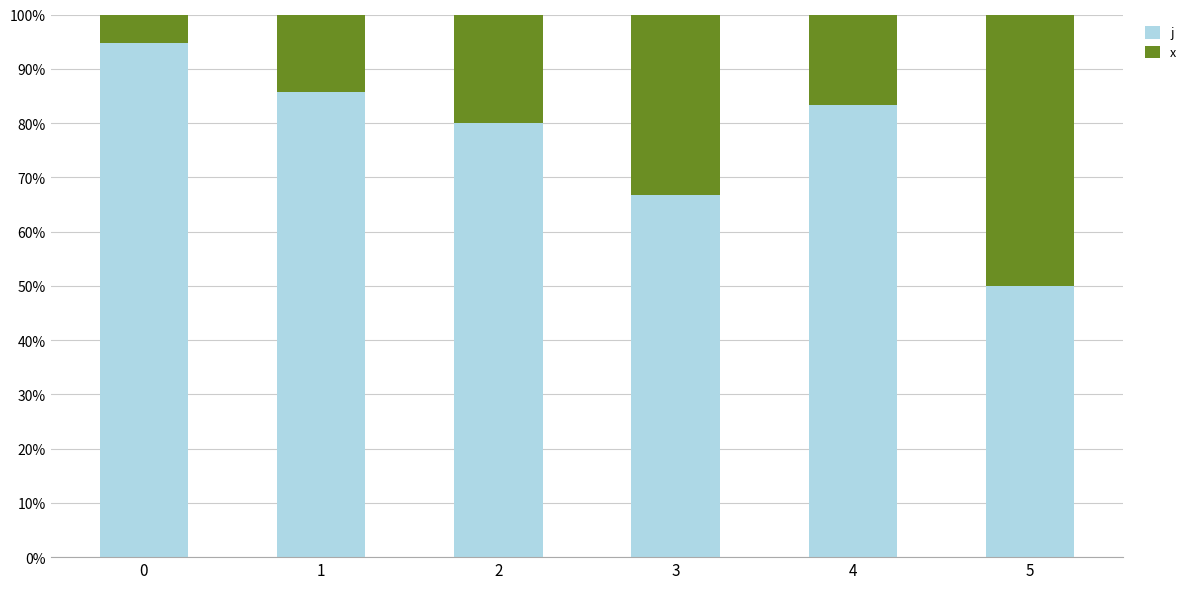

What is the total value across all series at 3?

100.0